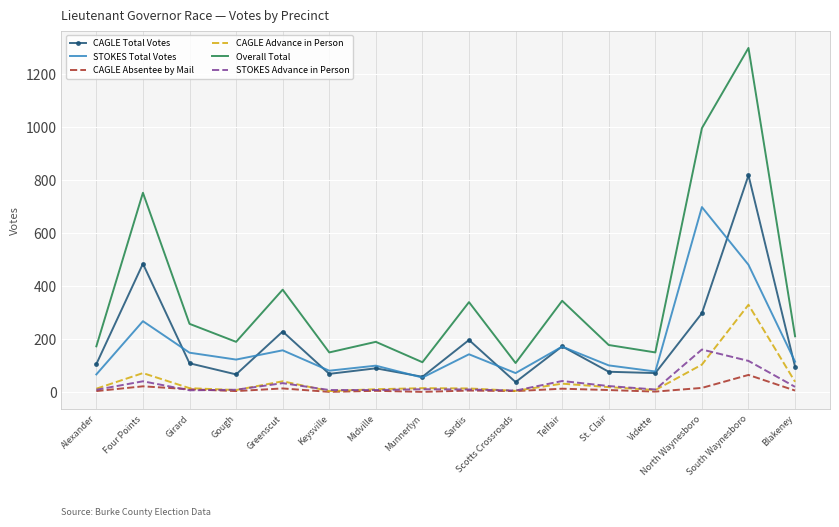

At which category is the sum across all series the highest?

South Waynesboro